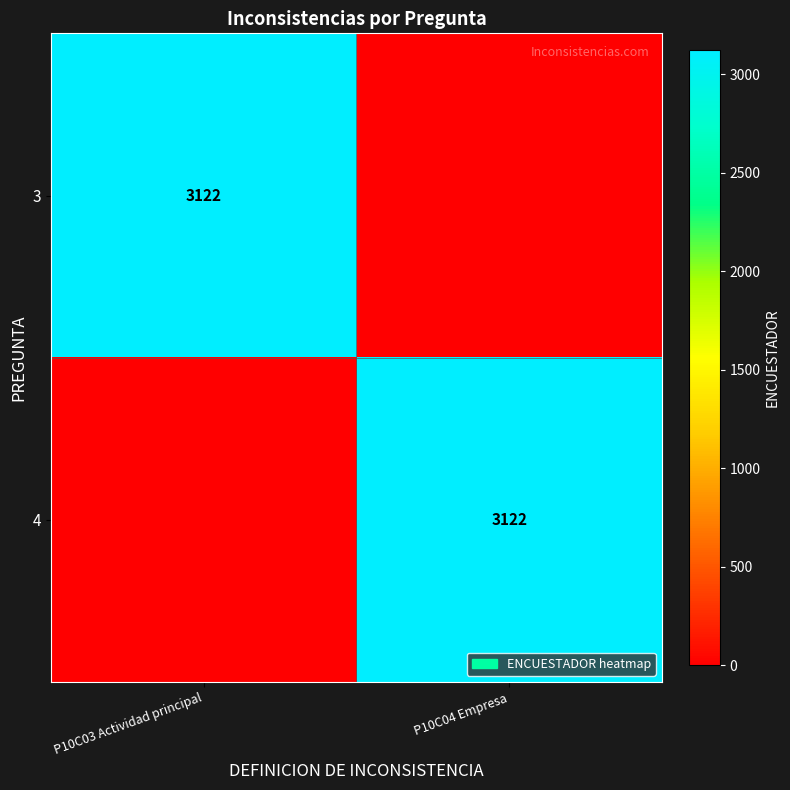

How many categories are shown in the chart?

2